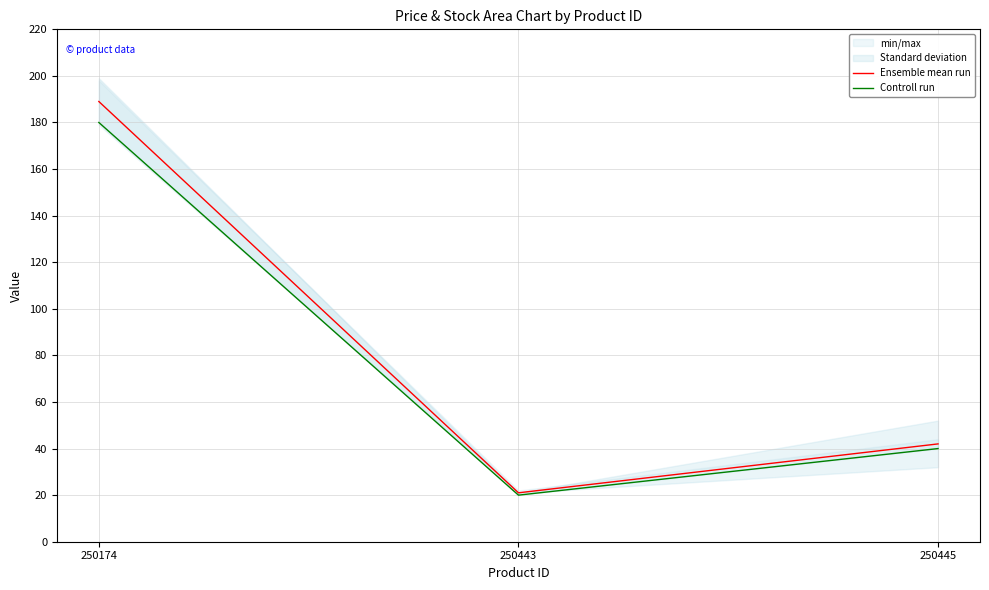

Reading left to right, transcribe all the data shown in this chart.

Ensemble mean run: 189	21	42
Controll run: 180	20	40